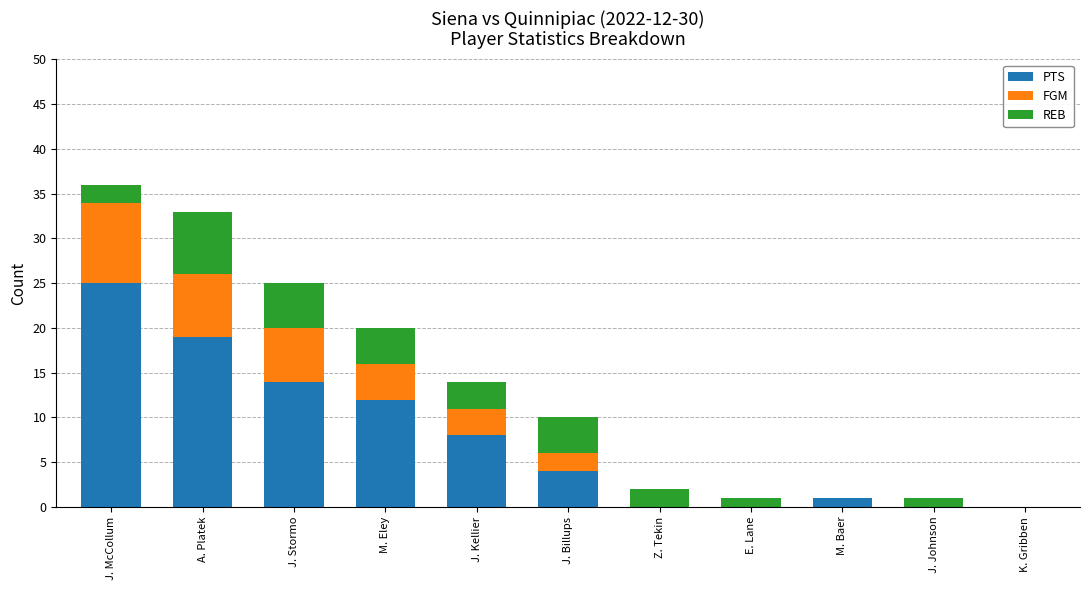

What is the maximum value for PTS?

25